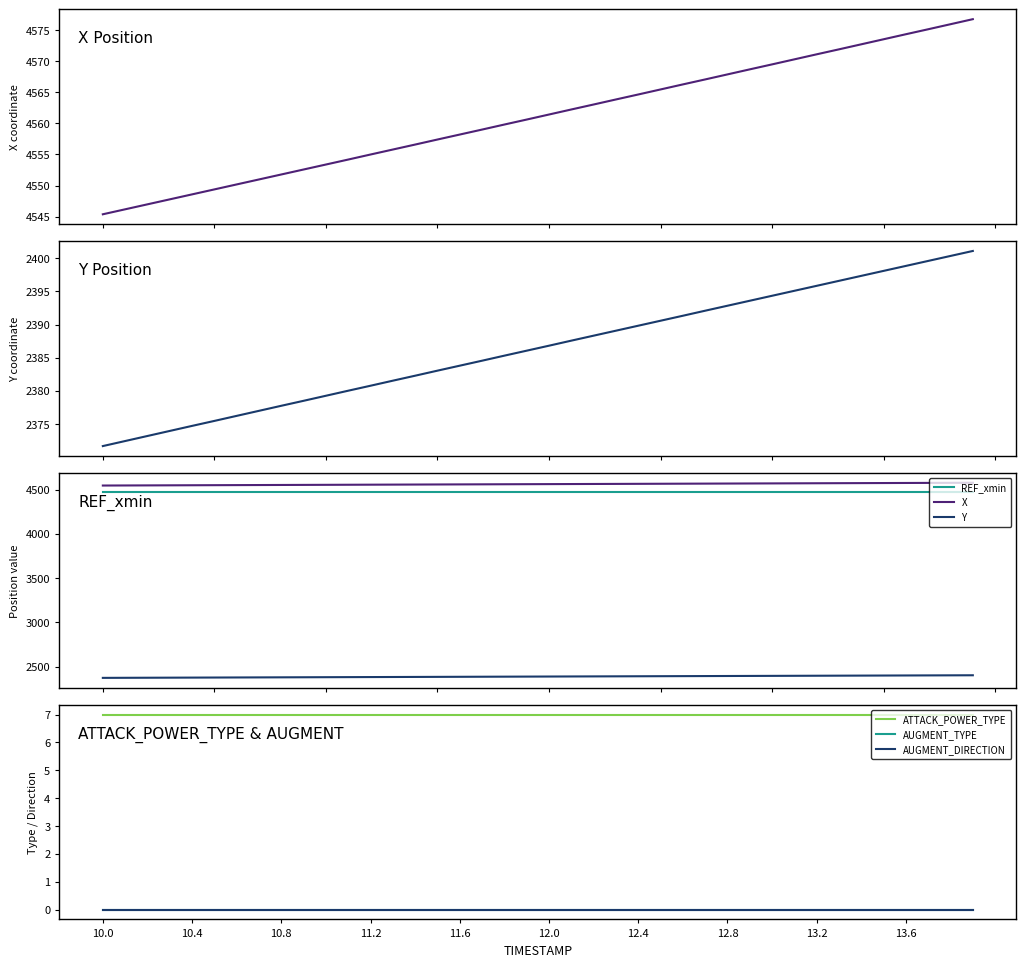

How many series are shown in this chart?

6